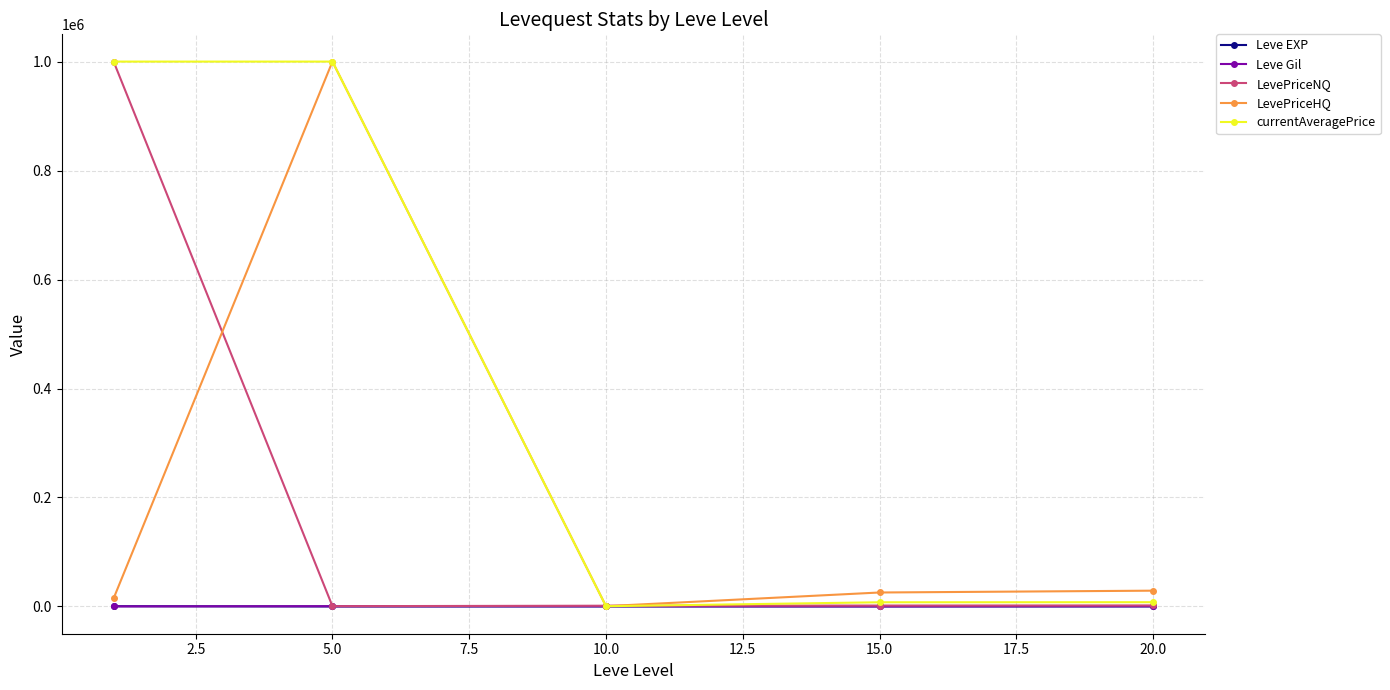

Which series has the largest total across all categories?

currentAveragePrice